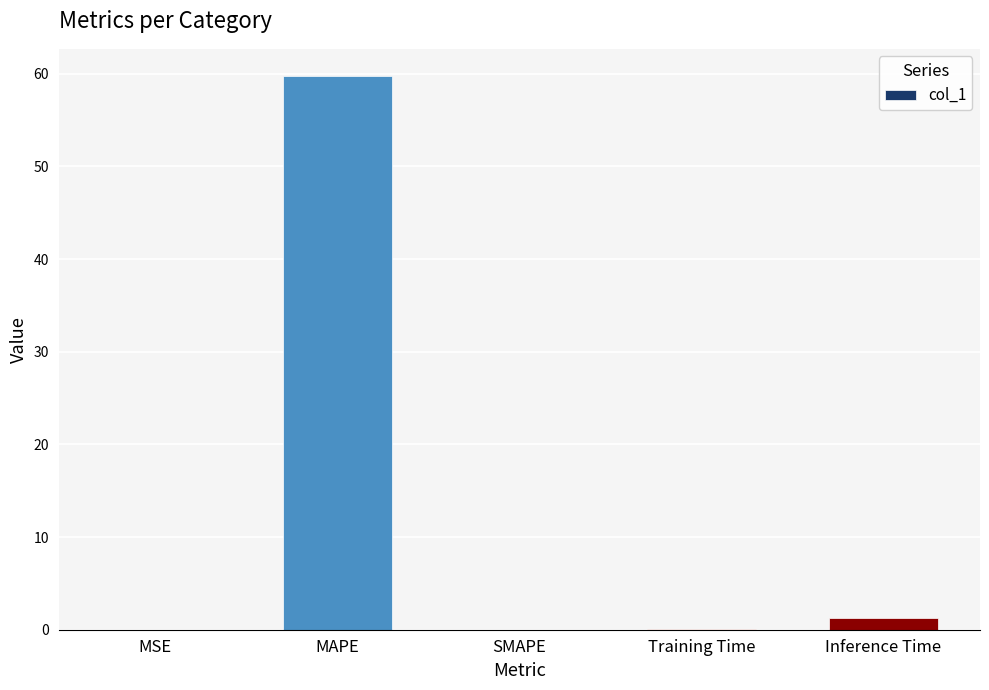

What is the sum of all values?

61.1